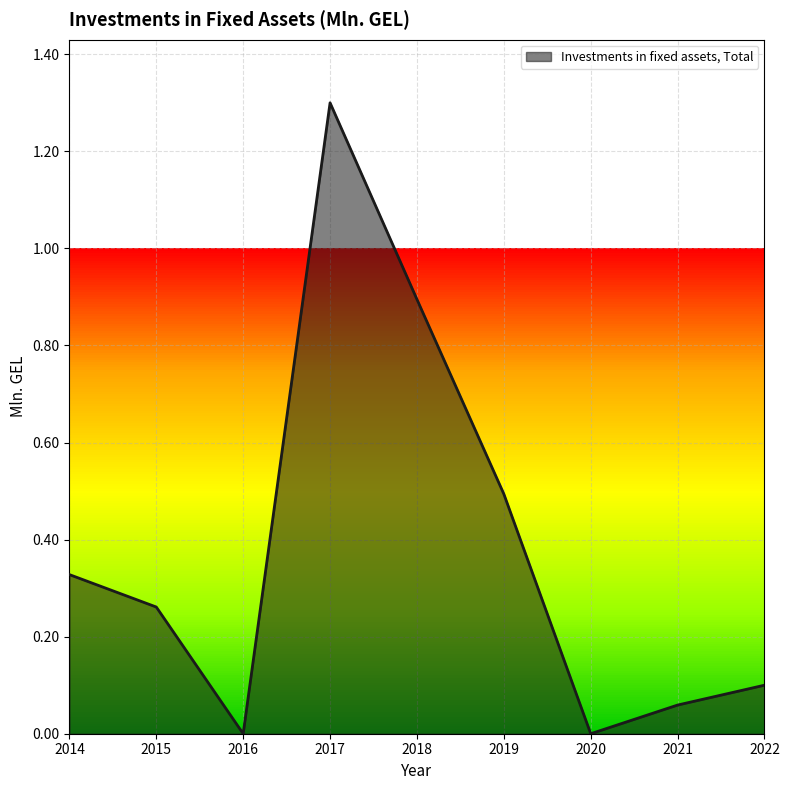

How many interior local peaks (higher than both neighbors) does the data have?

1